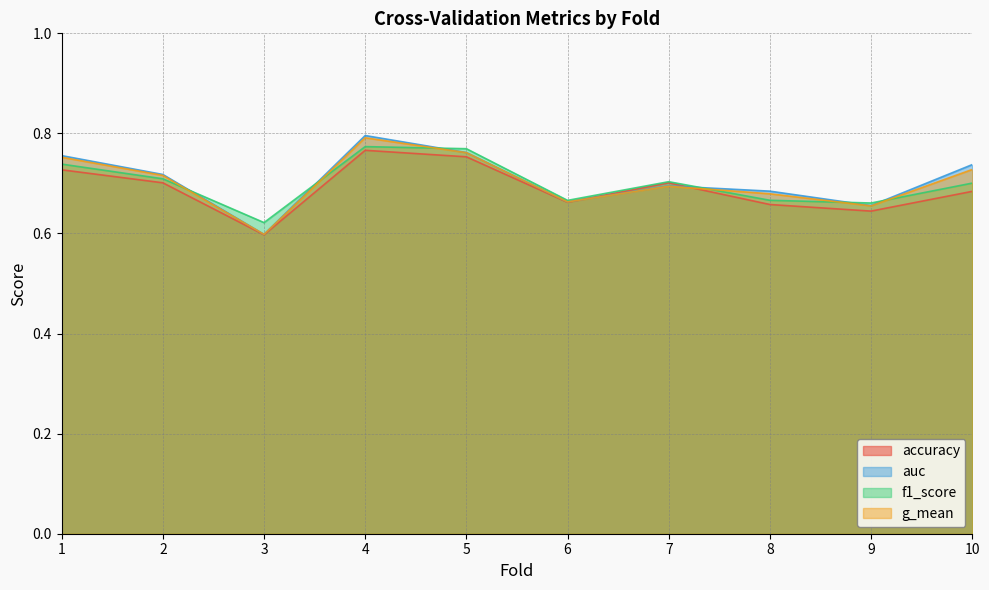

Reading right to left, what are all the values shown in this chart?

accuracy: 0.7	0.6	0.7	0.7	0.7	0.8	0.8	0.6	0.7	0.7
auc: 0.7	0.7	0.7	0.7	0.7	0.8	0.8	0.6	0.7	0.8
f1_score: 0.7	0.7	0.7	0.7	0.7	0.8	0.8	0.6	0.7	0.7
g_mean: 0.7	0.7	0.7	0.7	0.7	0.8	0.8	0.6	0.7	0.8